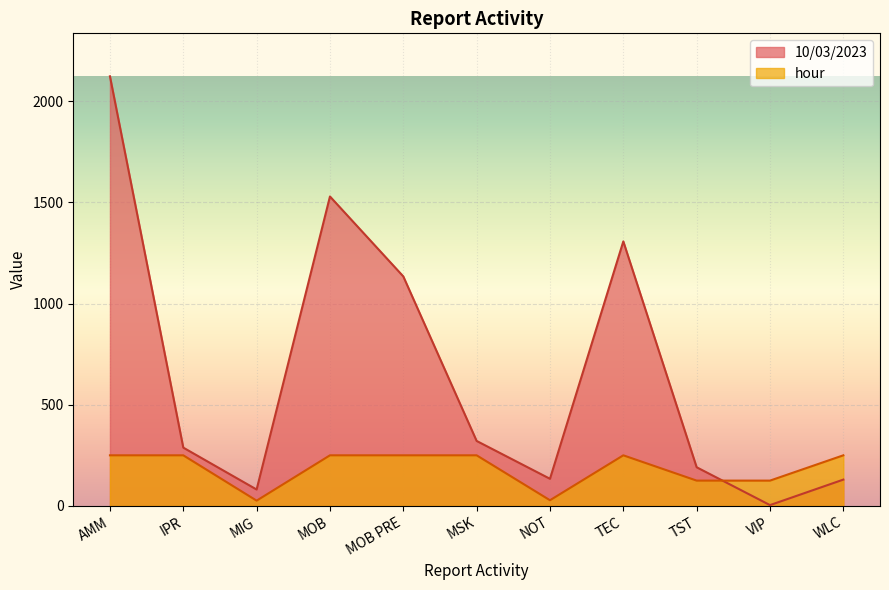

What is the average value of the hour series?

186.7